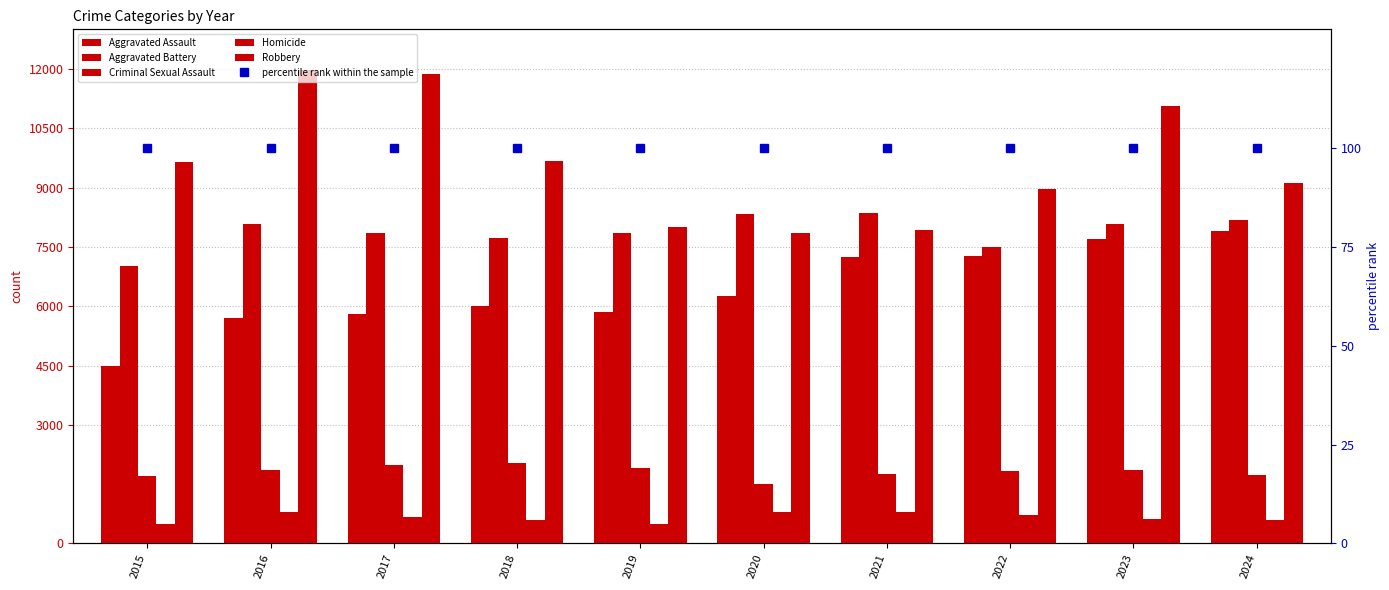

How many groups of bars are there?

10